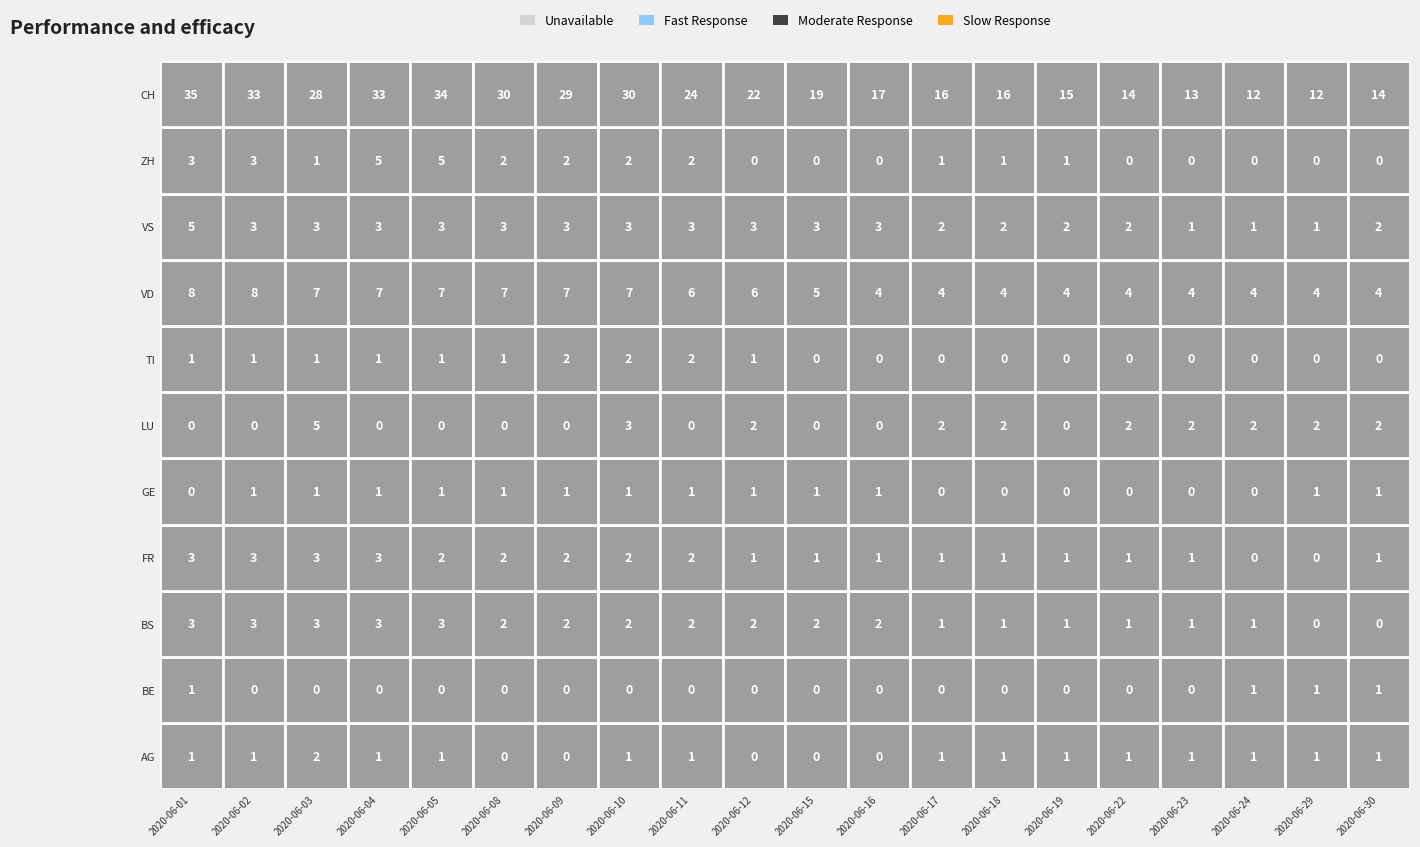

Which series has the largest total across all categories?

CH